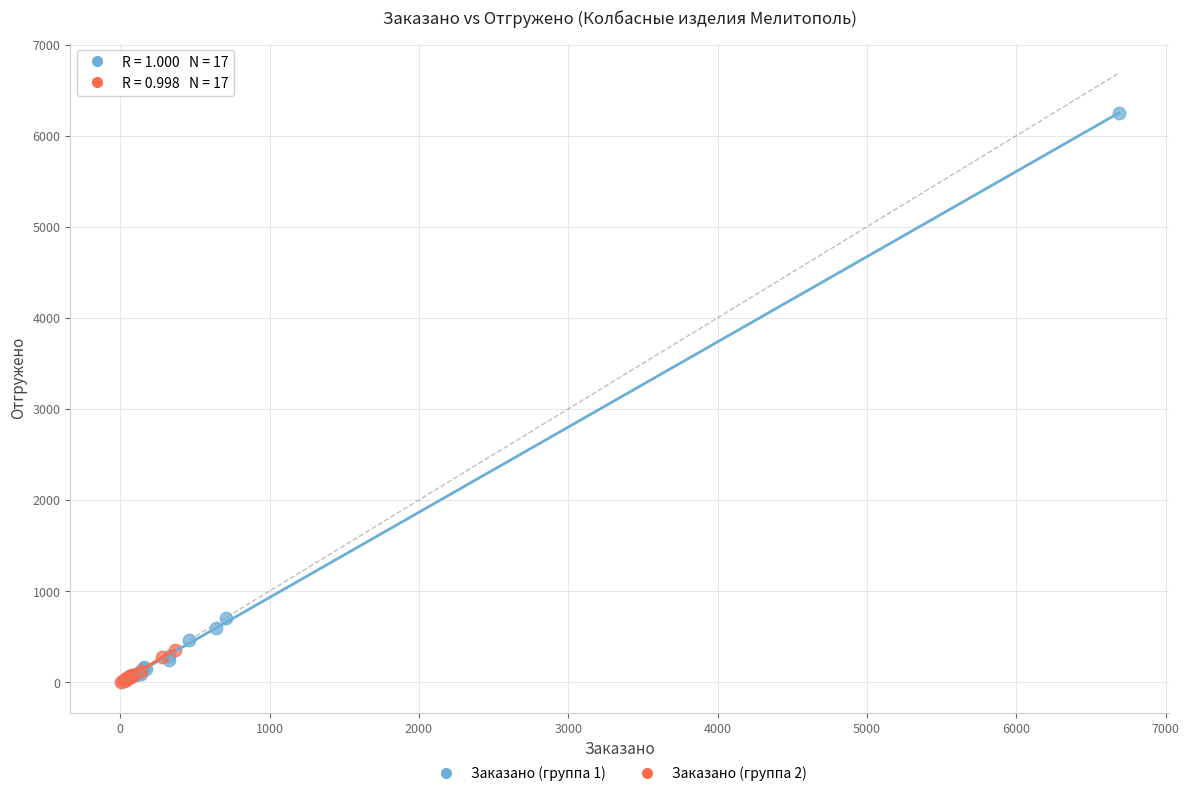

Which series reaches the maximum Y coordinate?

Заказано (группа 1)